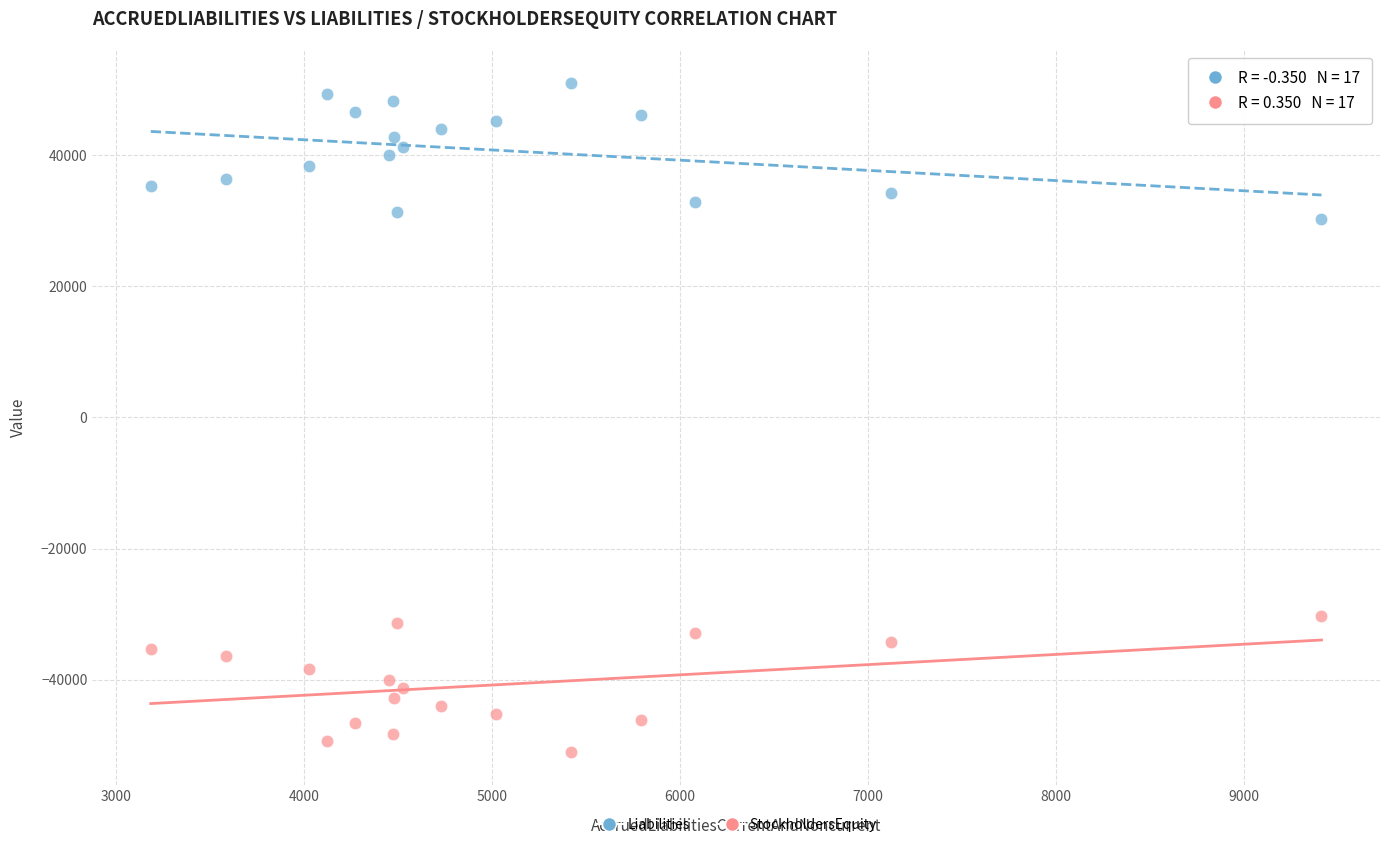

Which series contains the lowest Y value?

StockholdersEquity